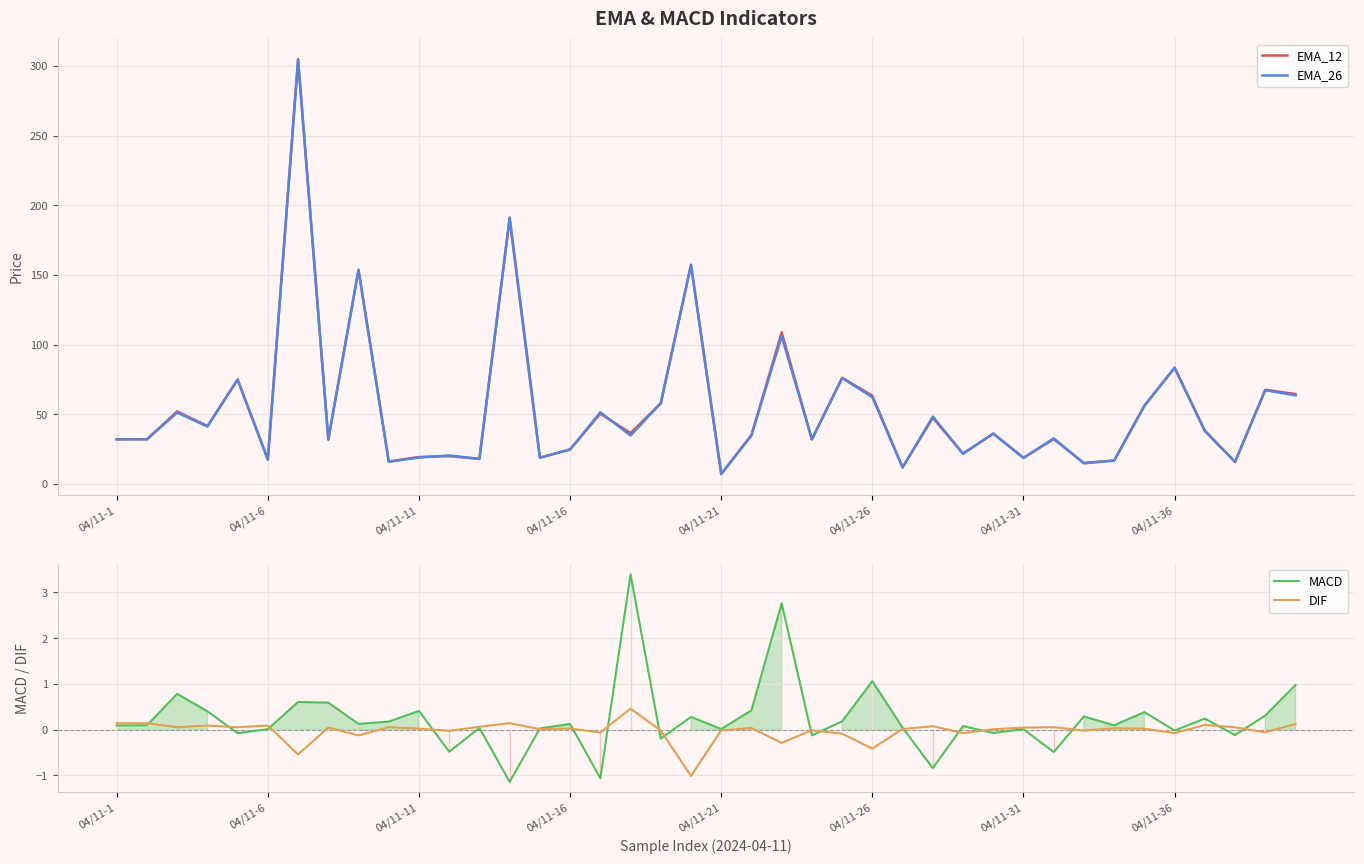

What is the minimum value for EMA_26?

7.2